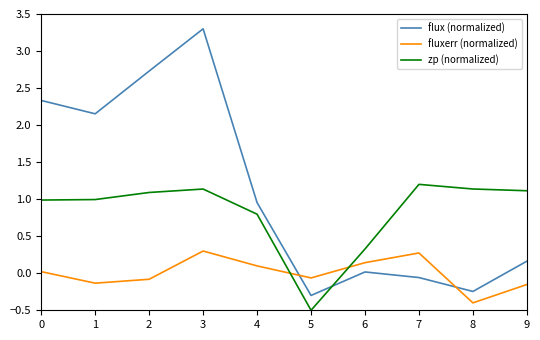

How many values in flux (normalized) are above zero?

7